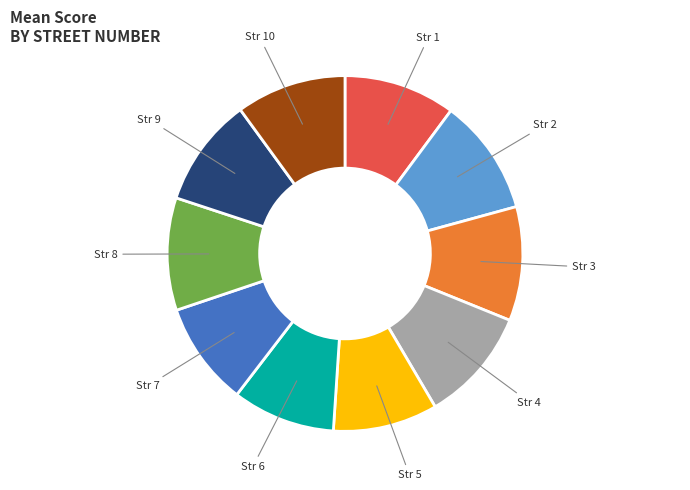

The Str 6 slice represents 1% of the pie. True or false?

False